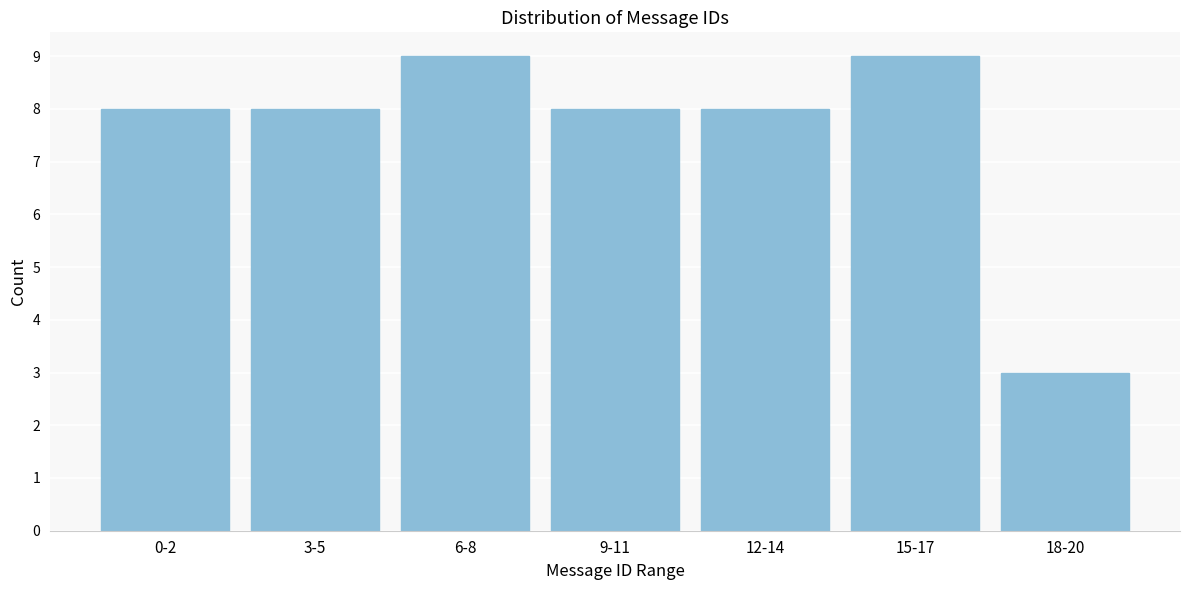

Reading left to right, what are all the values shown in this chart?

0-2=8	3-5=8	6-8=9	9-11=8	12-14=8	15-17=9	18-20=3